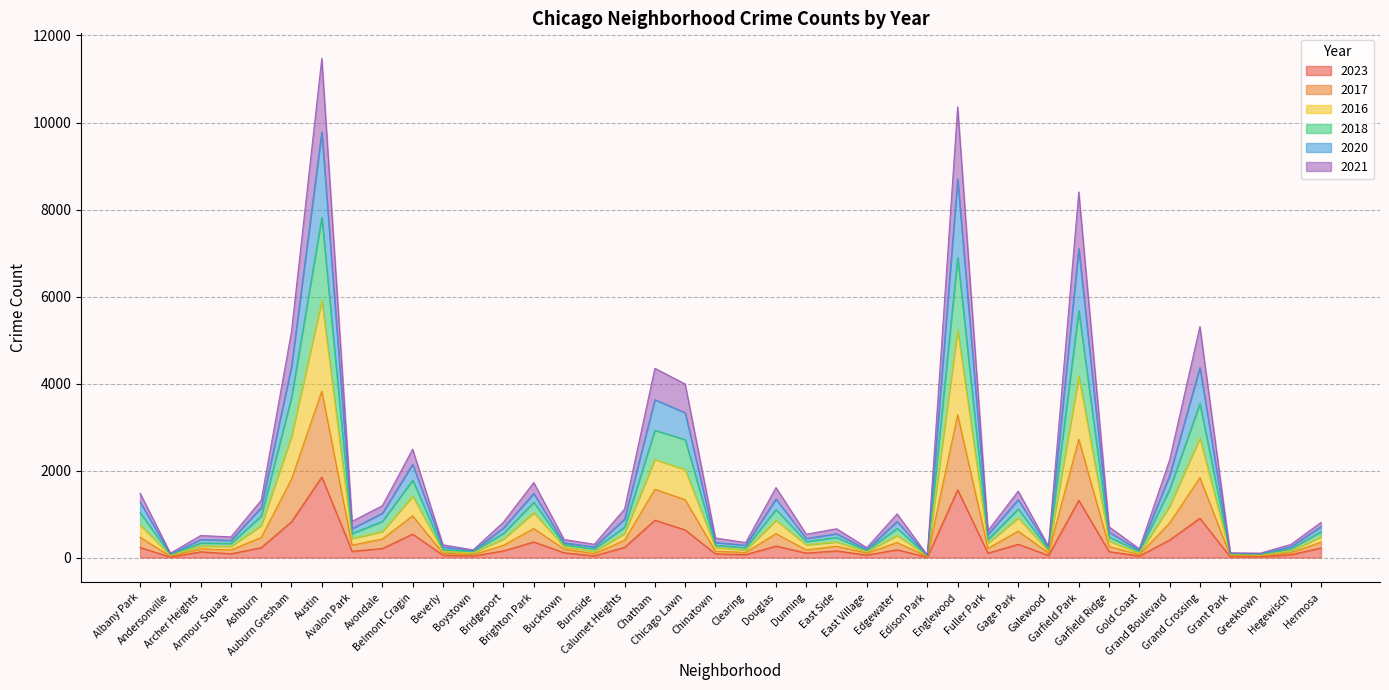

Which series has the widest spread of values?

2018